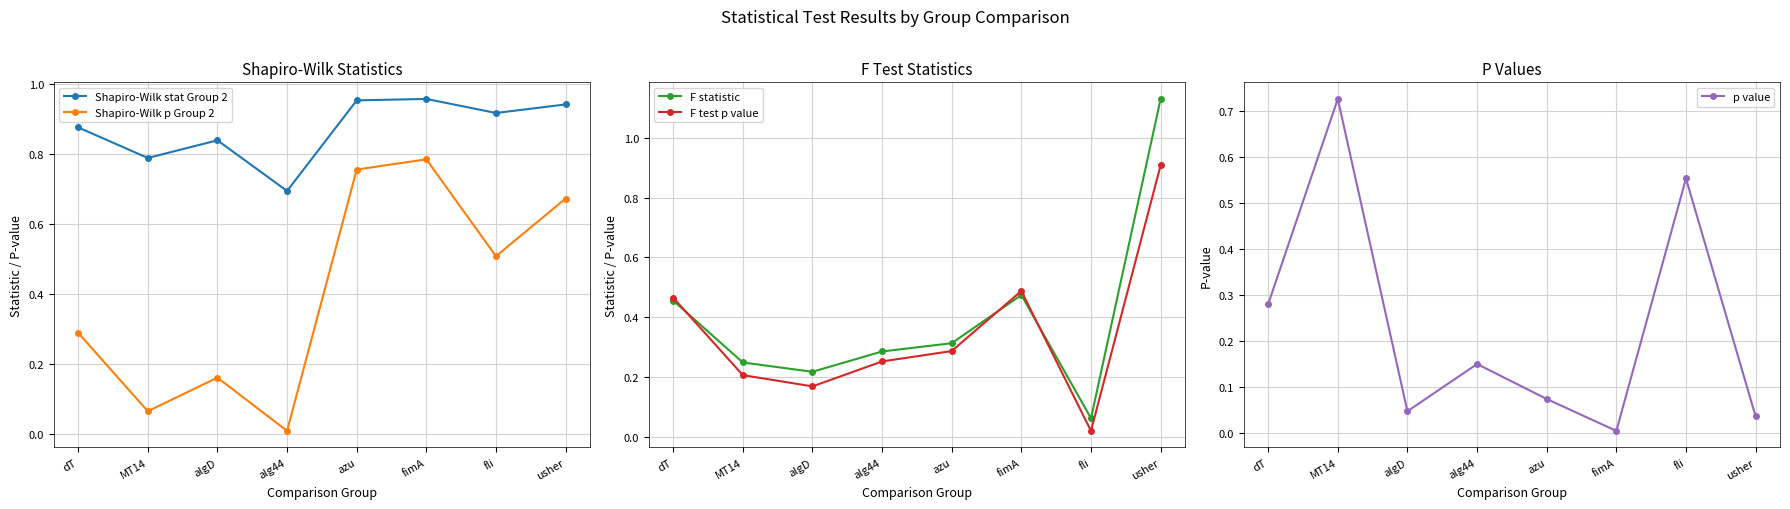

At which category does the chart reach its peak across all series?

usher